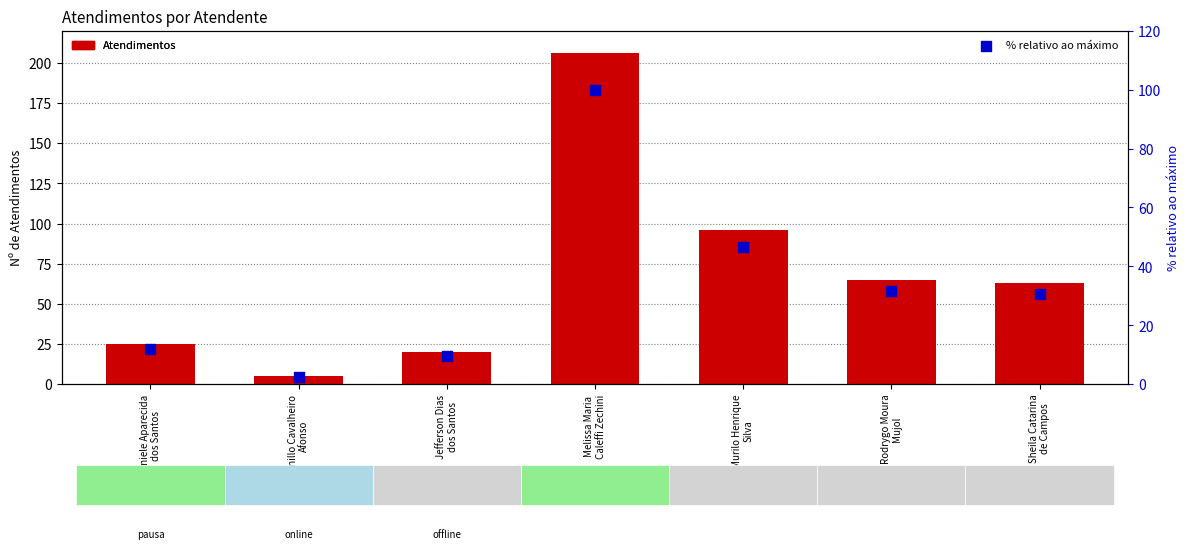

Which series reaches the maximum Y coordinate?

Atendimentos